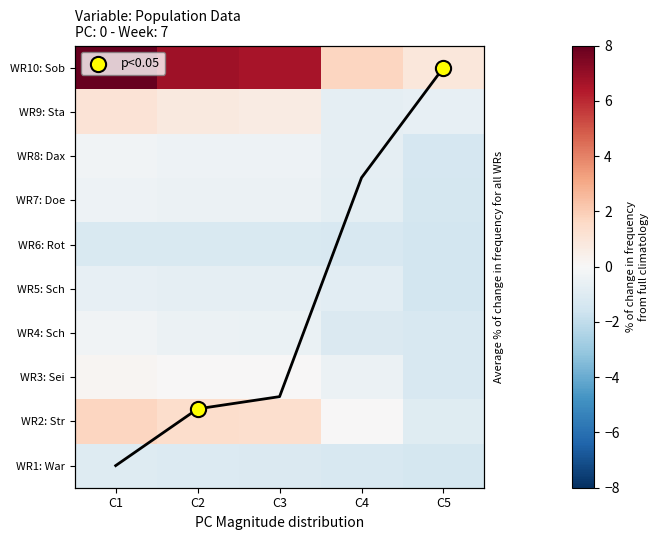

True or false: WR9: Sta has a value of 0.2 at C2.

False